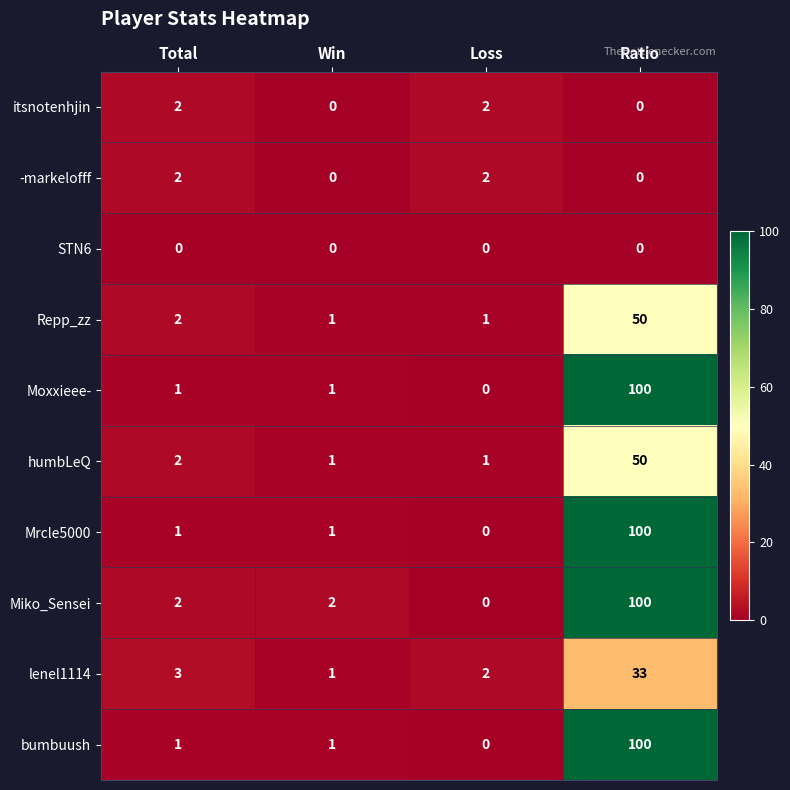

Count the itsnotenhjin values in the range 0 to 2.

4